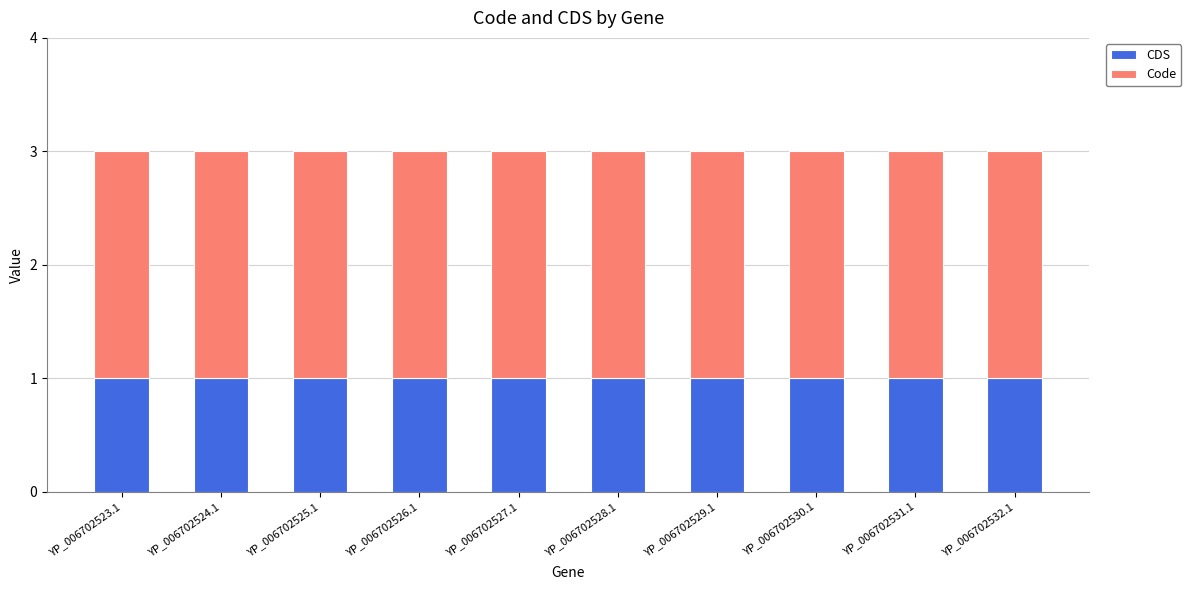

The CDS series shows 1 at YP_006702529.1. True or false?

True